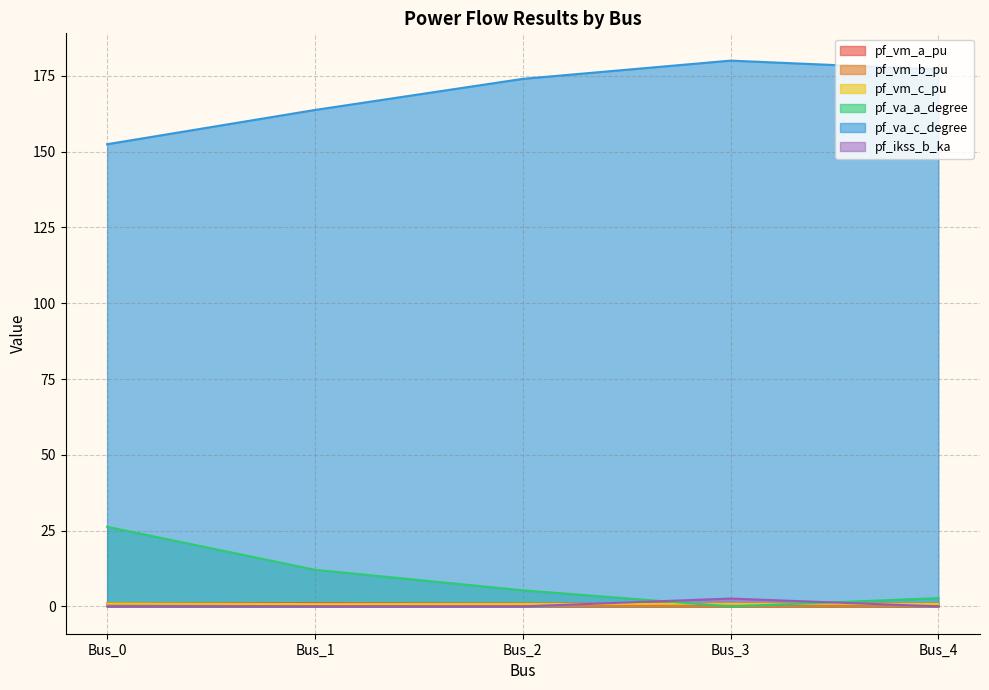

Is it true that pf_va_c_degree equals 275.1 at Bus_3?

False